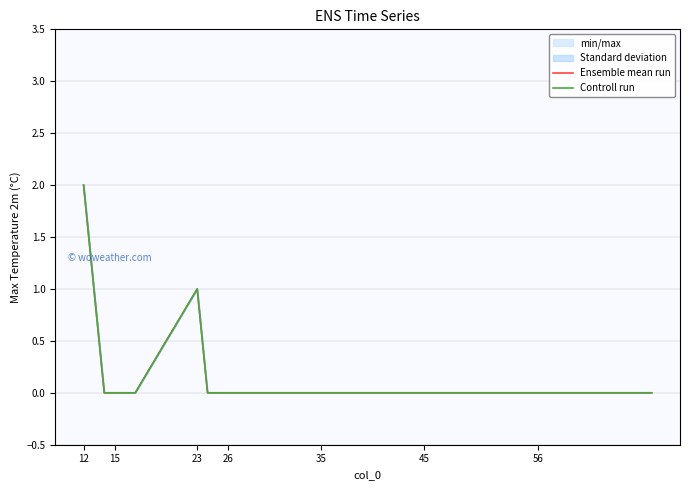

True or false: Ensemble mean run has a value of 0 at 45.

True